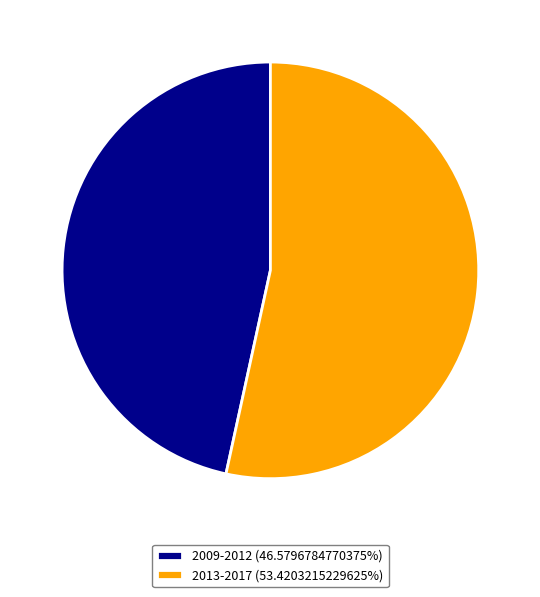

Approximately how many times larger is the value at 2009-2012 (46.5796784770375%) compared to 2013-2017 (53.4203215229625%)?

0.9